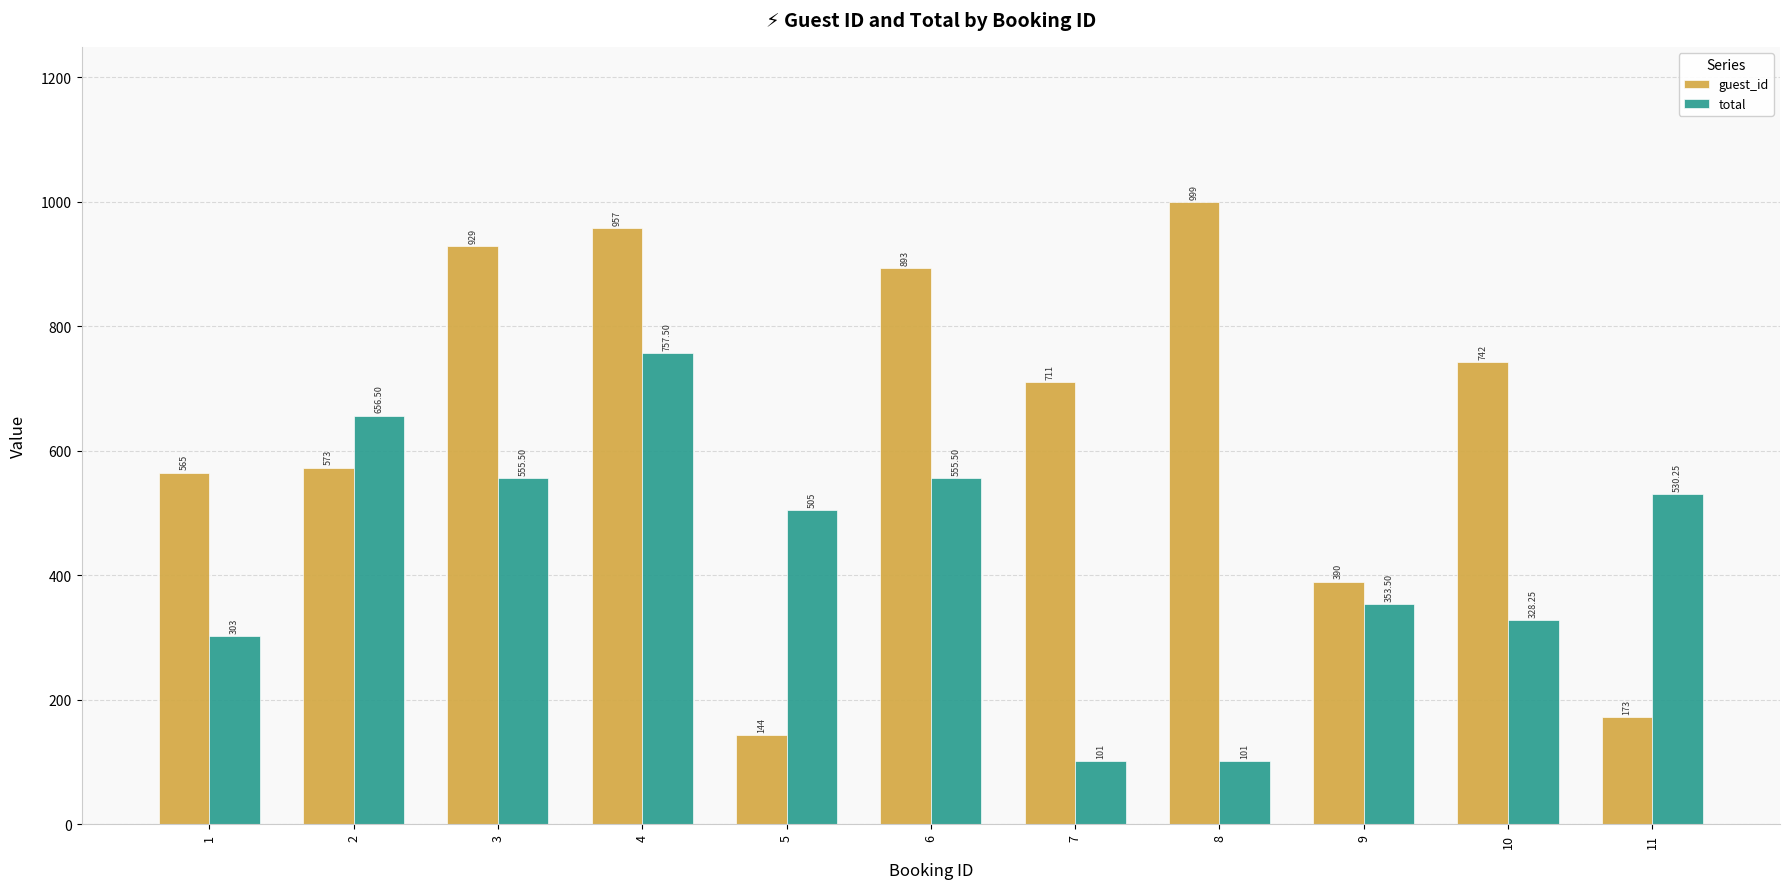

True or false: total has a value of 24.9 at 7.

False